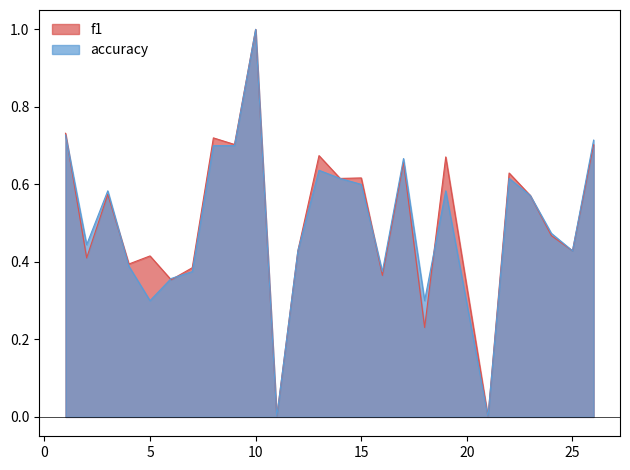

What is the total value across all series at 24?

0.9